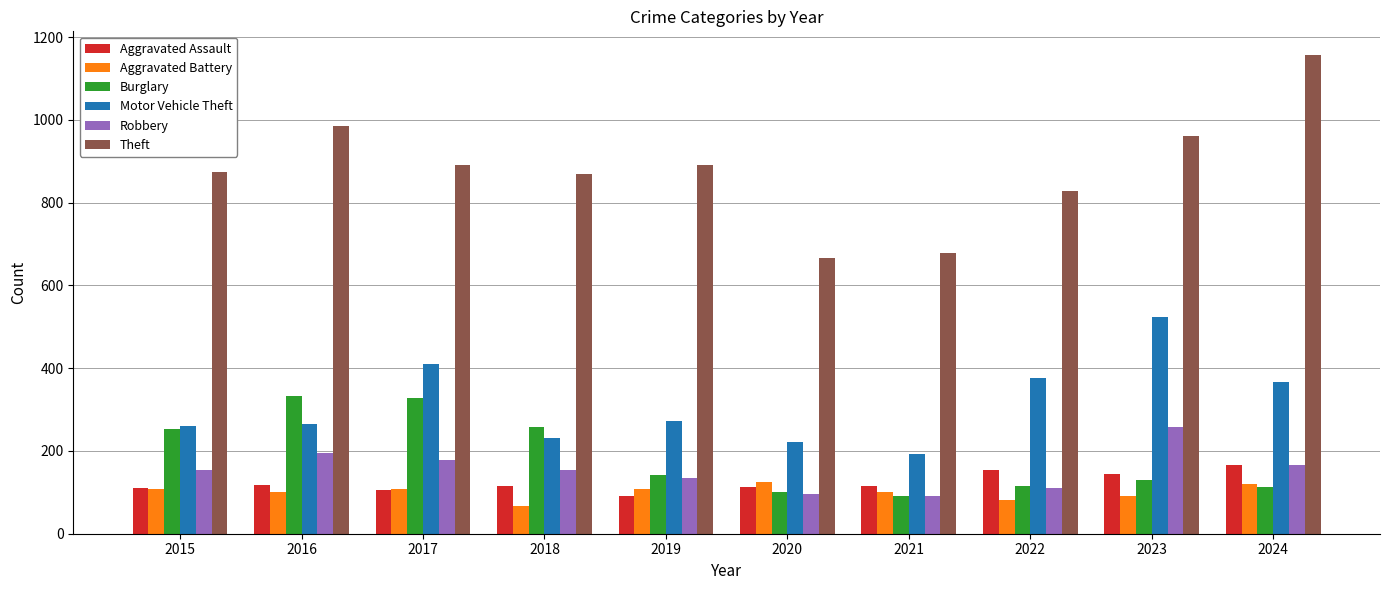

How many data points in Motor Vehicle Theft are less than 273?

5